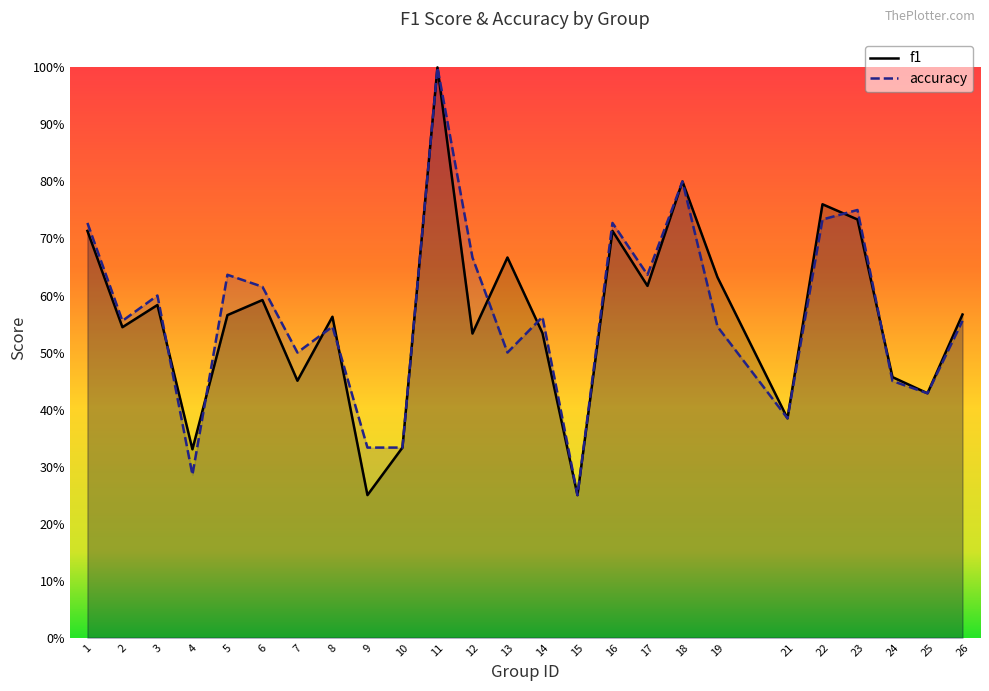

How many interior local peaks does the f1 series have?

8